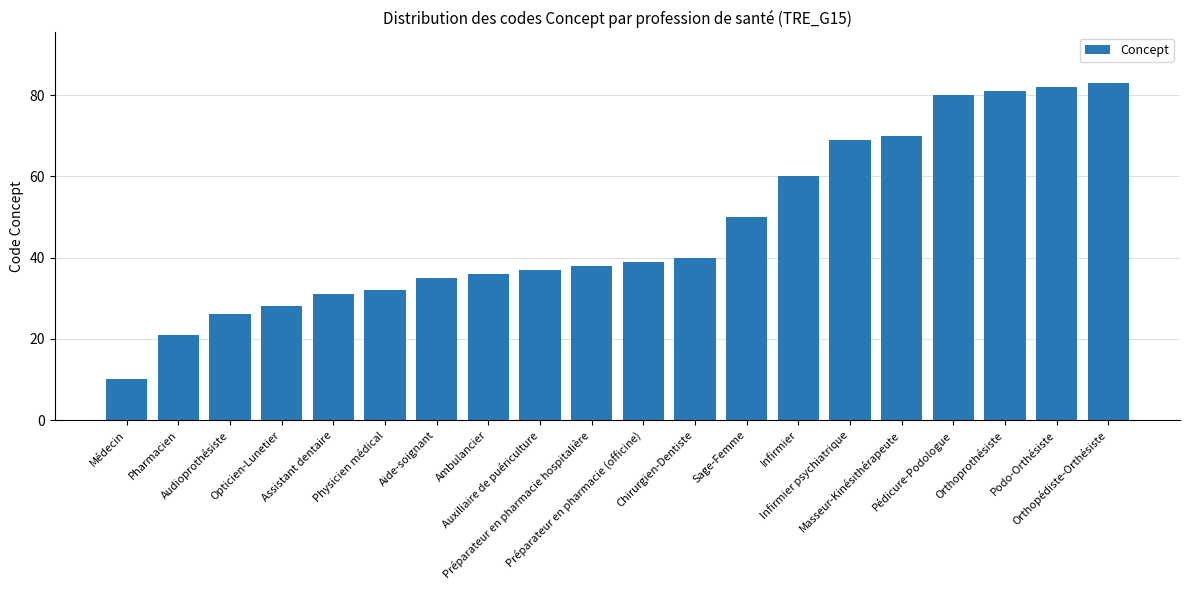

What is the ratio of the value at Audioprothésiste to the value at Pharmacien?

1.2